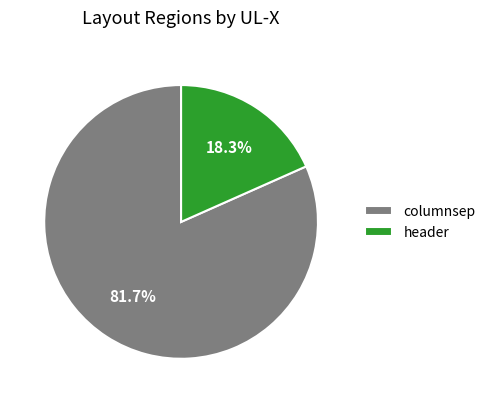

What is the majority slice?

columnsep